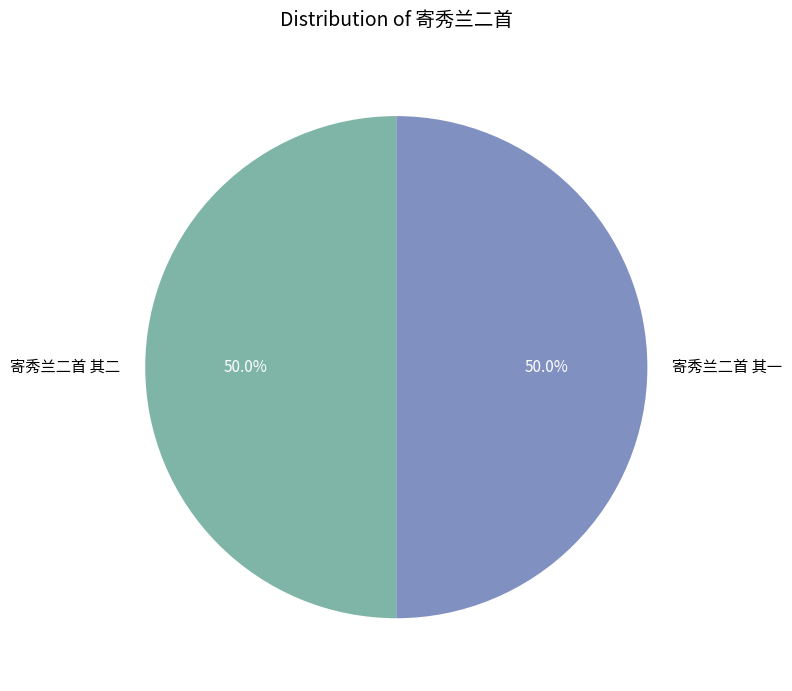

To the nearest percent, what is the average slice percentage?

50%